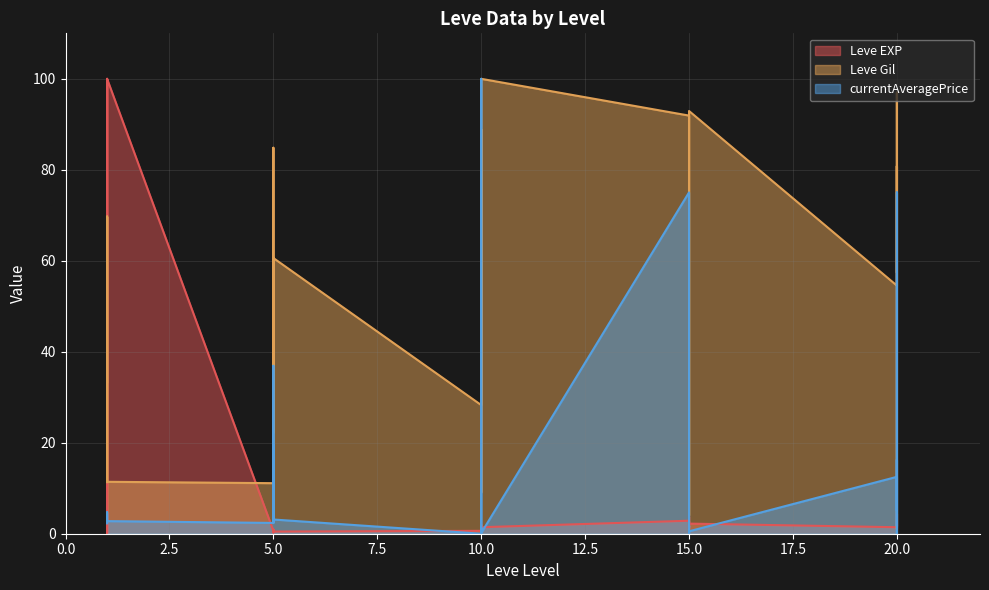

Which has a higher value, 10 or 20?

10